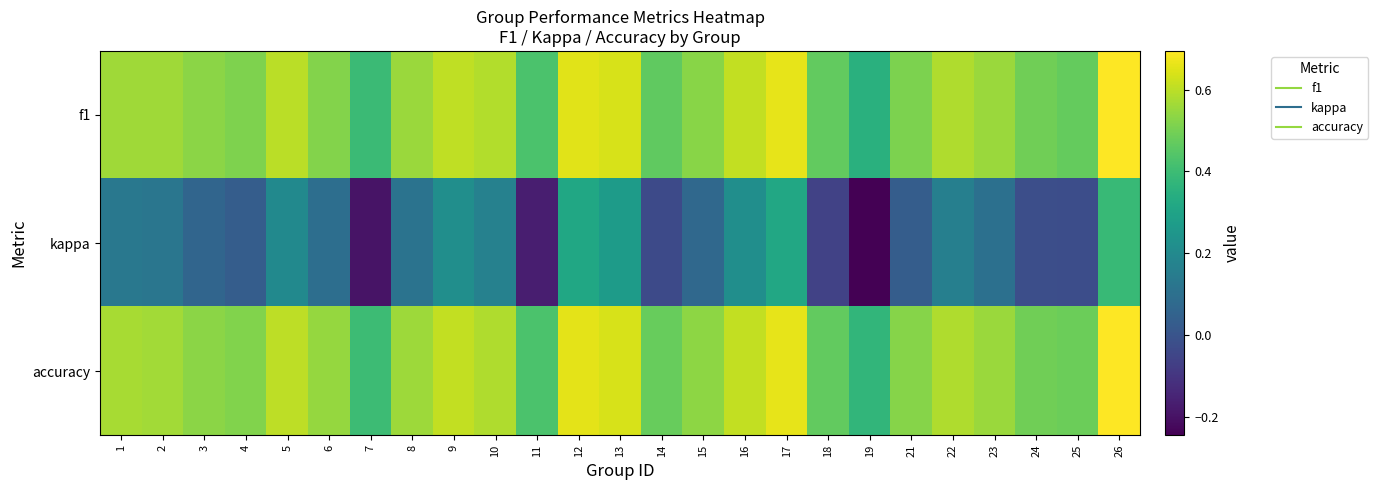

What is the spread (max minus min) of values at 25?

0.5